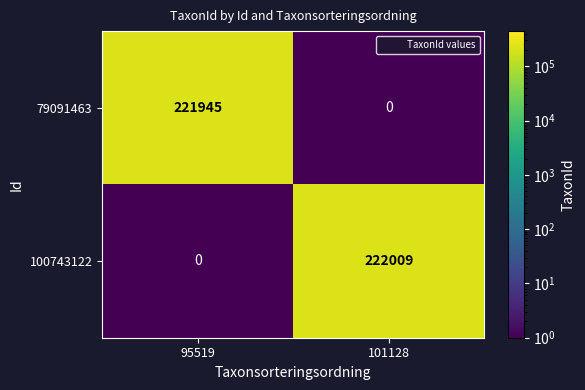

Reading left to right, transcribe all the data shown in this chart.

79091463: 95519=221945	101128=0
100743122: 95519=0	101128=222009